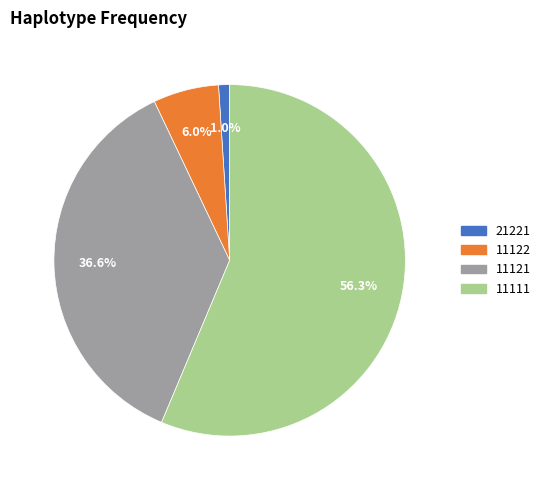

What portion of the pie excludes 11122?

94.0%